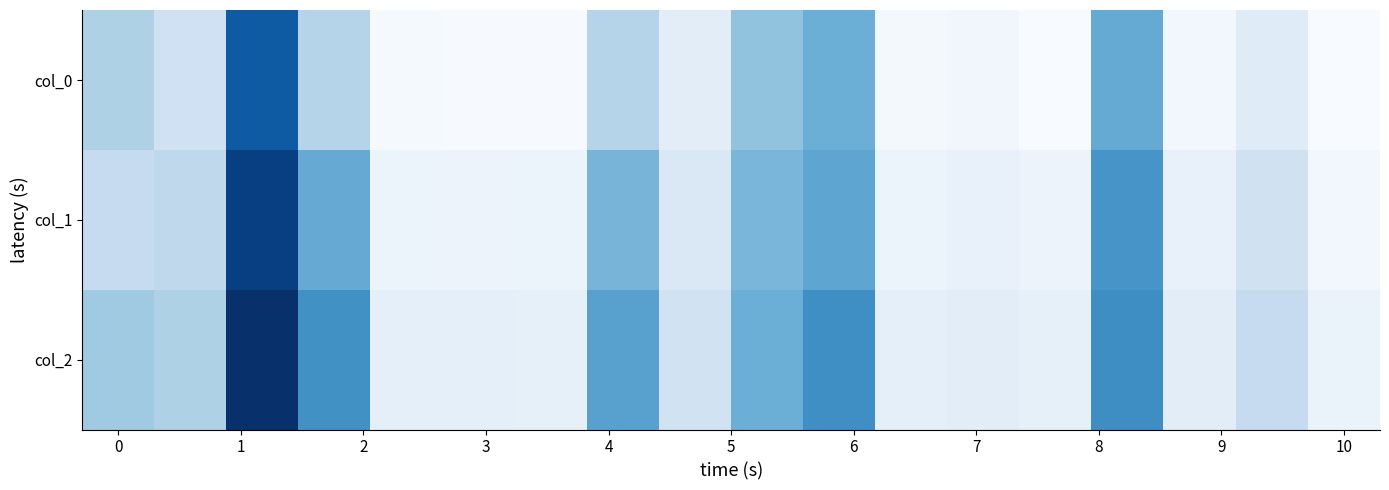

At how many categories does at least one series exceed 13?

1